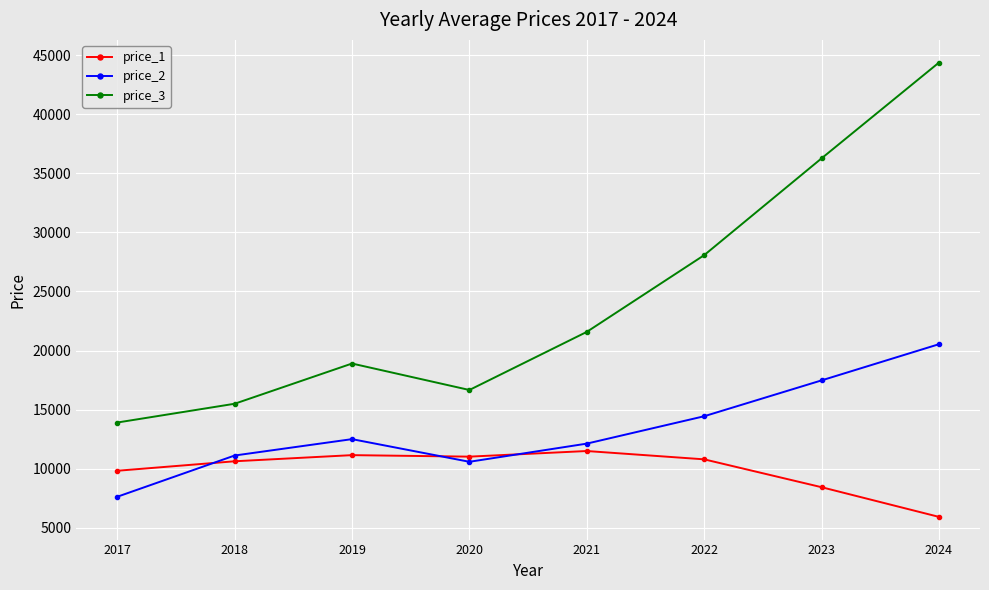

The price_2 series shows 12497.4 at 2019. True or false?

True